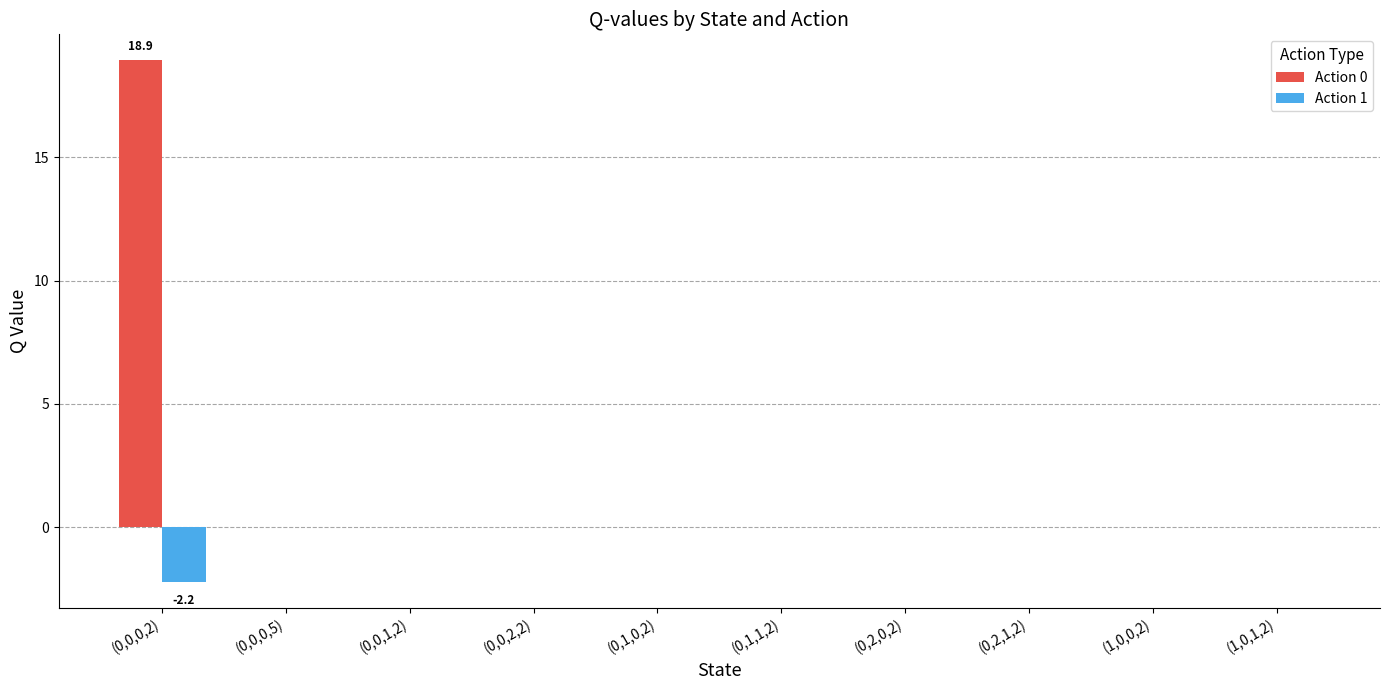

Is it true that Action 0 equals 6.8 at (0,1,0,2)?

False